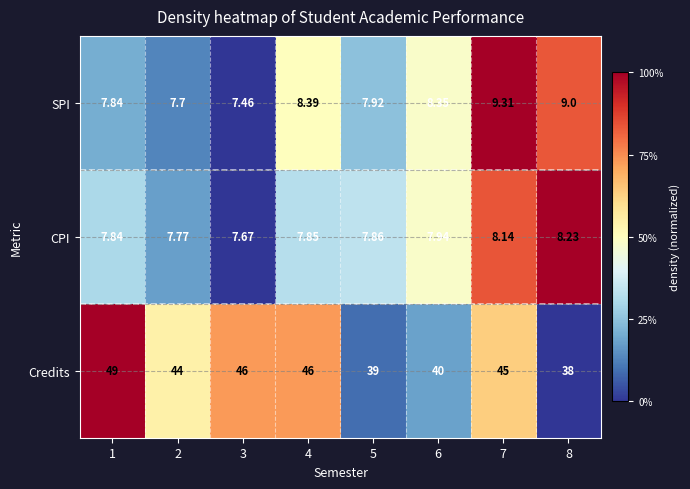

List the series in order of their peak value, lowest first.

CPI, SPI, Credits